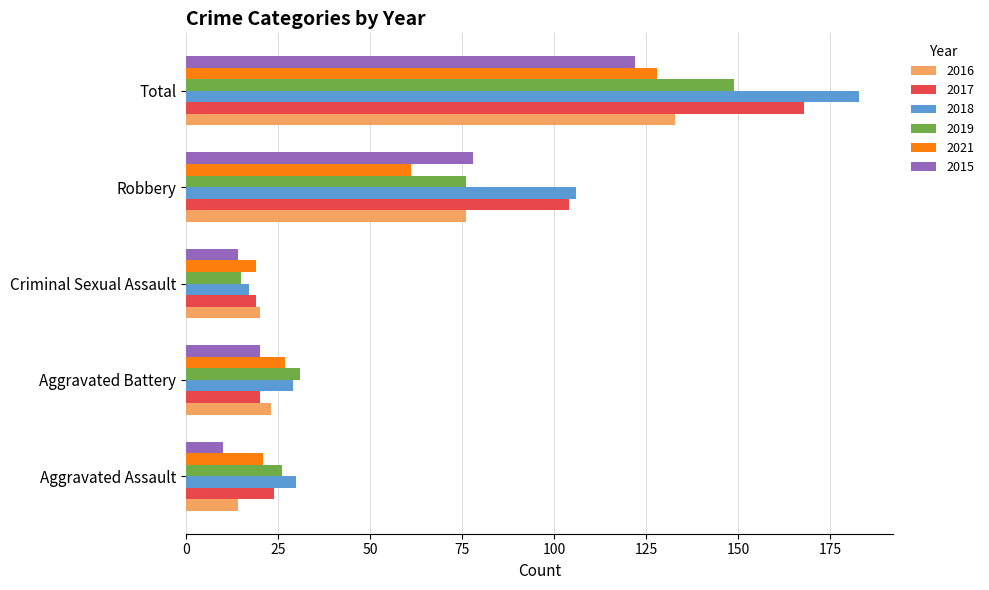

Between Aggravated Assault and Robbery, which series saw the biggest shift?

2017